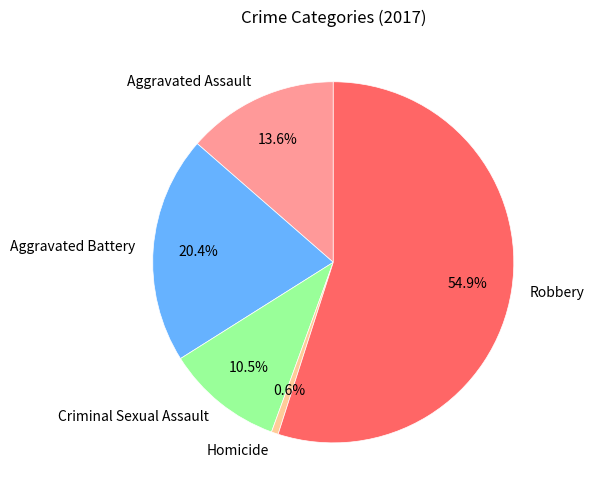

What is the smallest slice in the pie chart?

Homicide